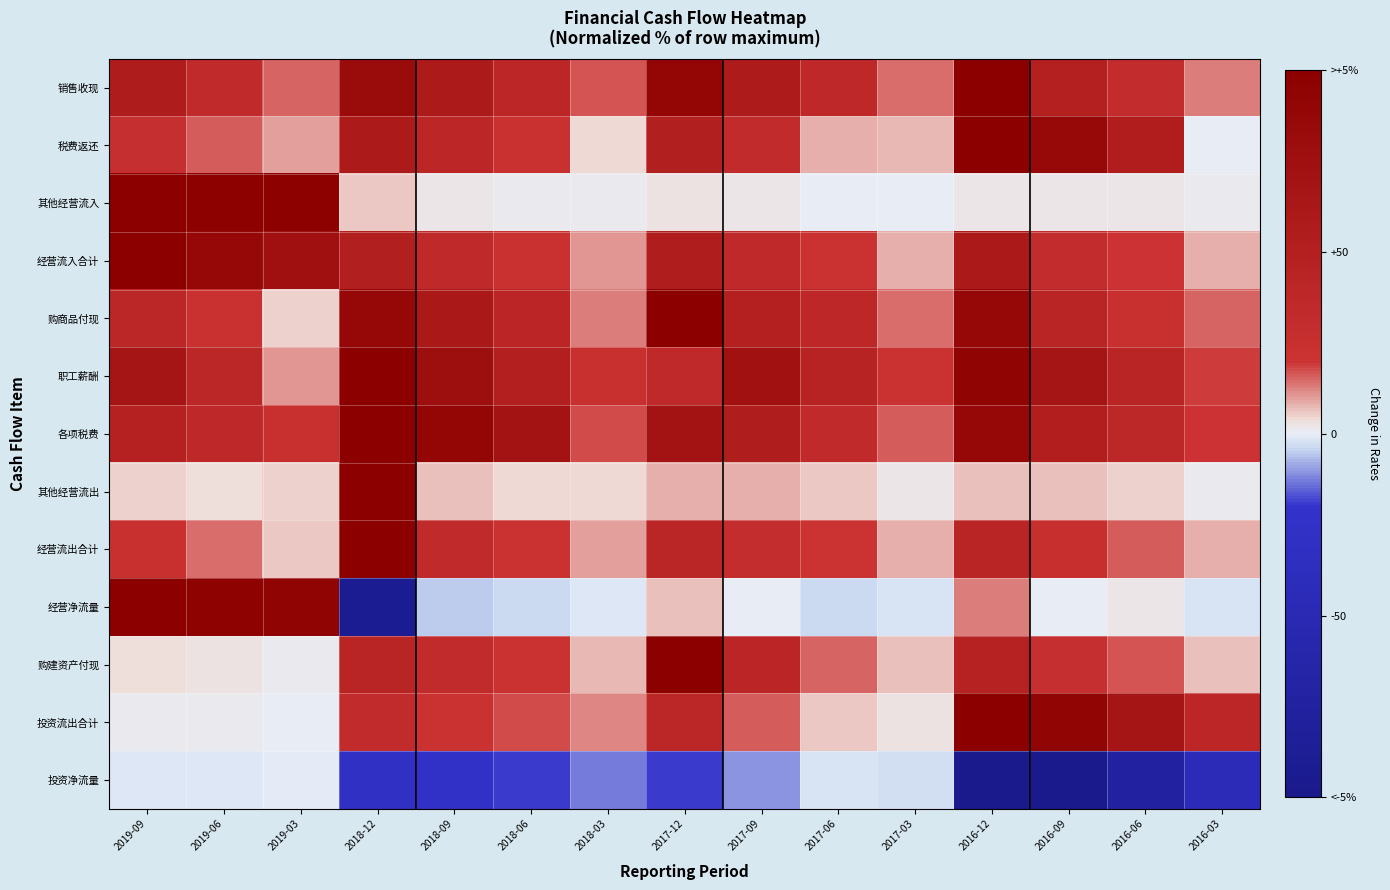

Rank the series at 2017-09 from highest to lowest value.

职工薪酬, 销售收现, 各项税费, 购商品付现, 购建资产付现, 经营流入合计, 税费返还, 经营流出合计, 投资流出合计, 其他经营流出, 其他经营流入, 经营净流量, 投资净流量